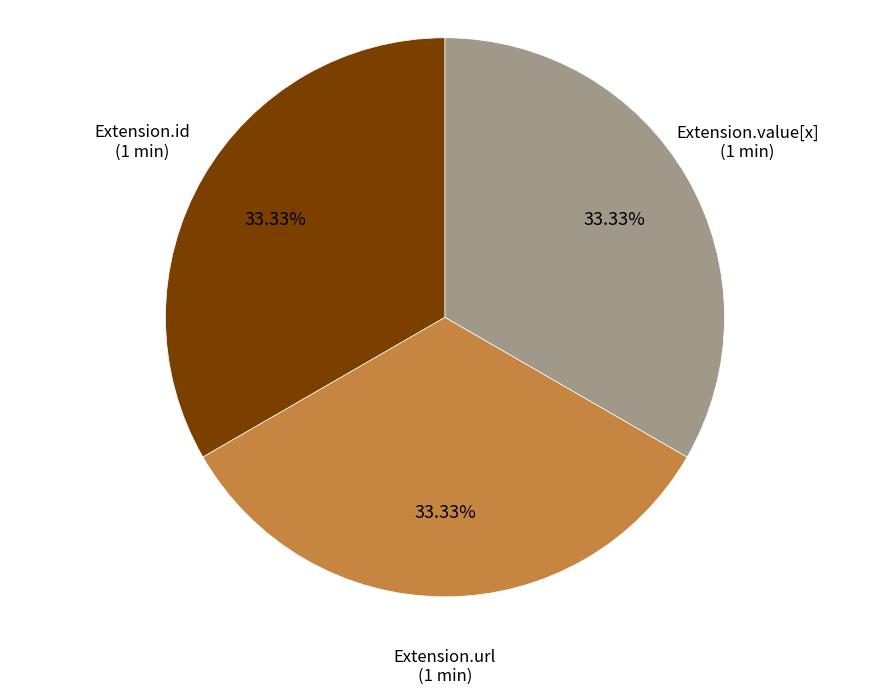

Is there a majority slice in this chart?

No